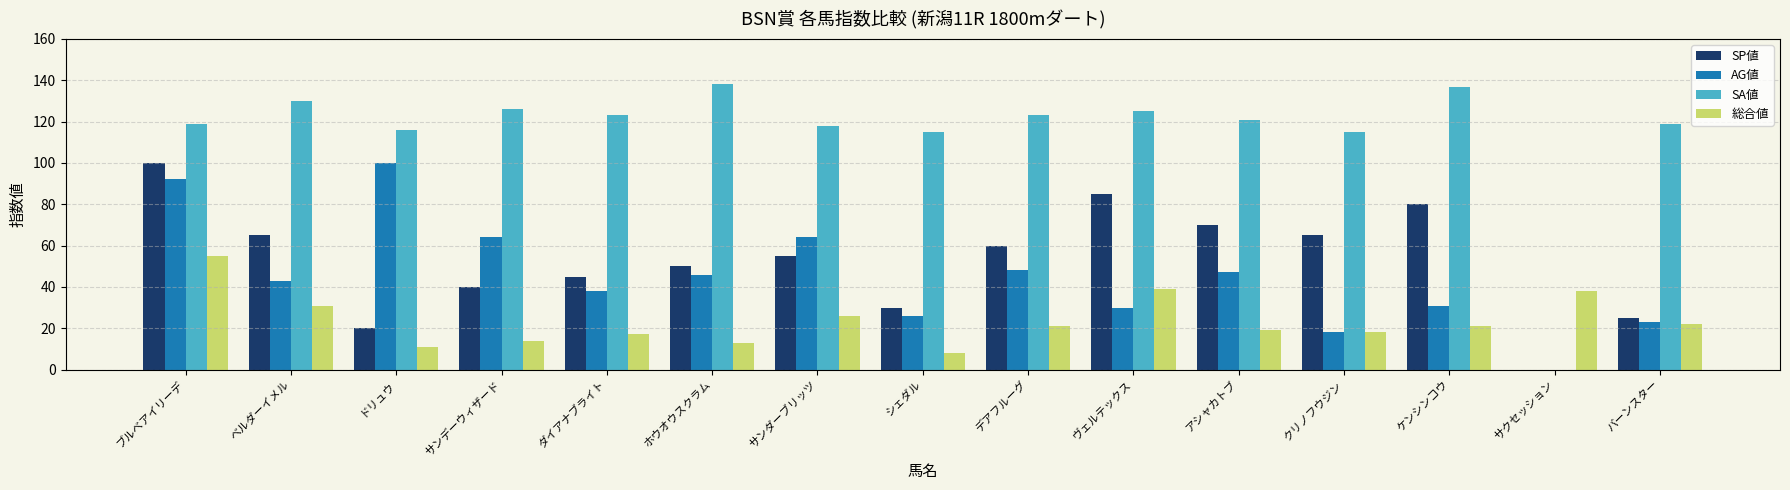

Which series has the widest spread of values?

SA値